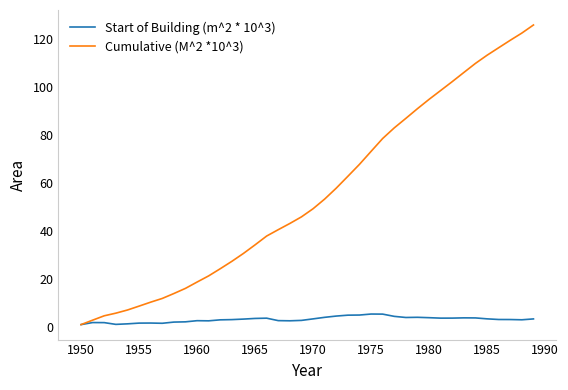

List the series in order of their overall mean, highest first.

Cumulative (M^2 *10^3), Start of Building (m^2 * 10^3)